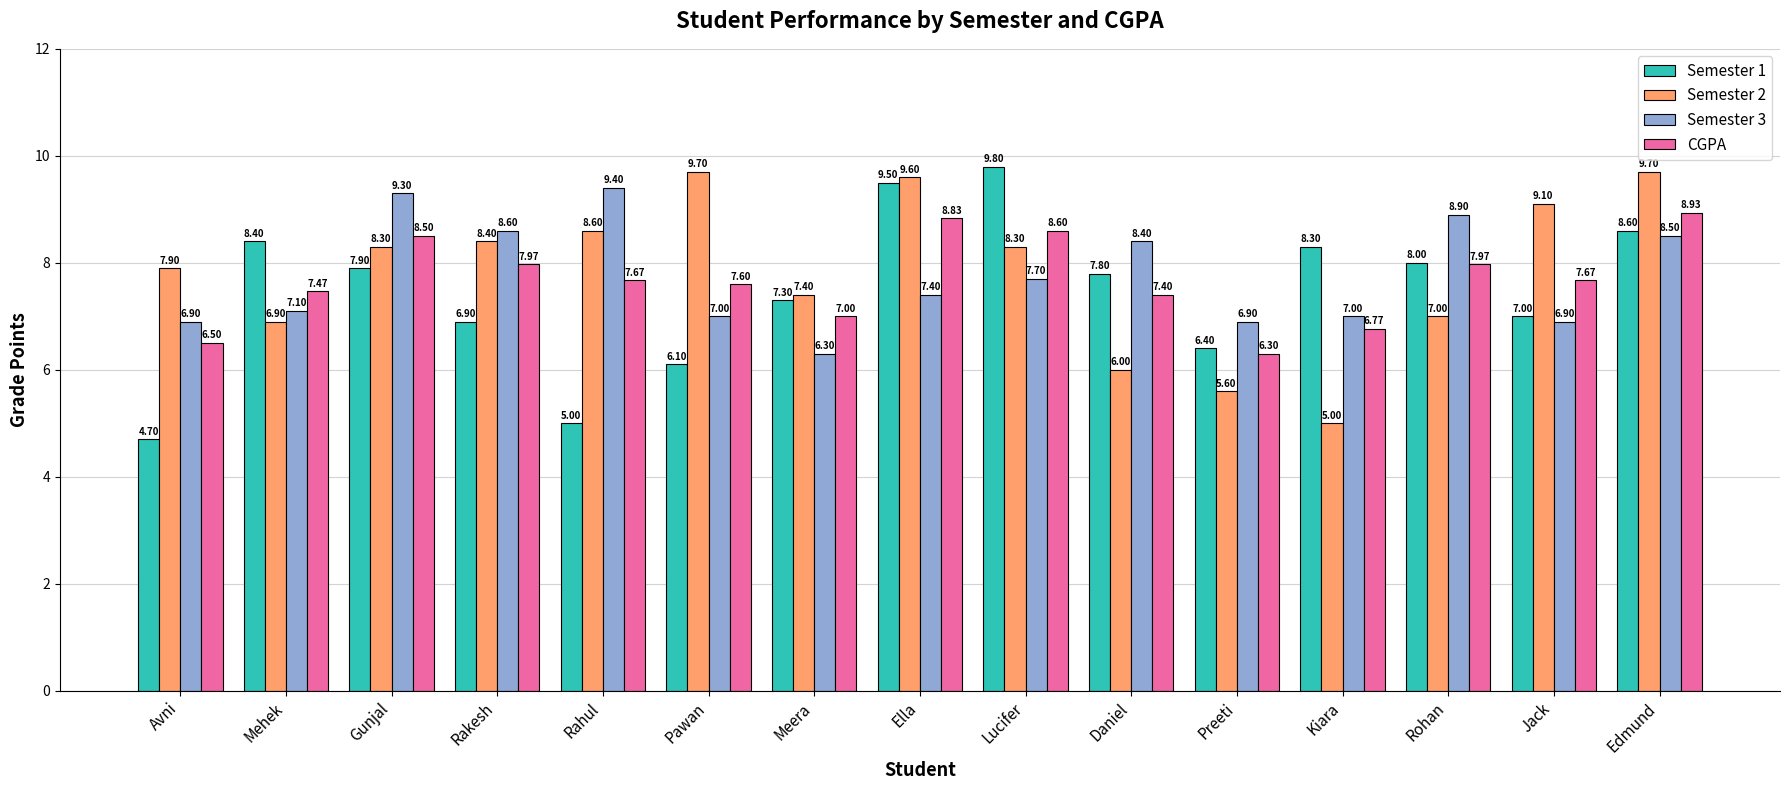

At Rohan, list the series in order from largest to smallest.

Semester 3, Semester 1, CGPA, Semester 2